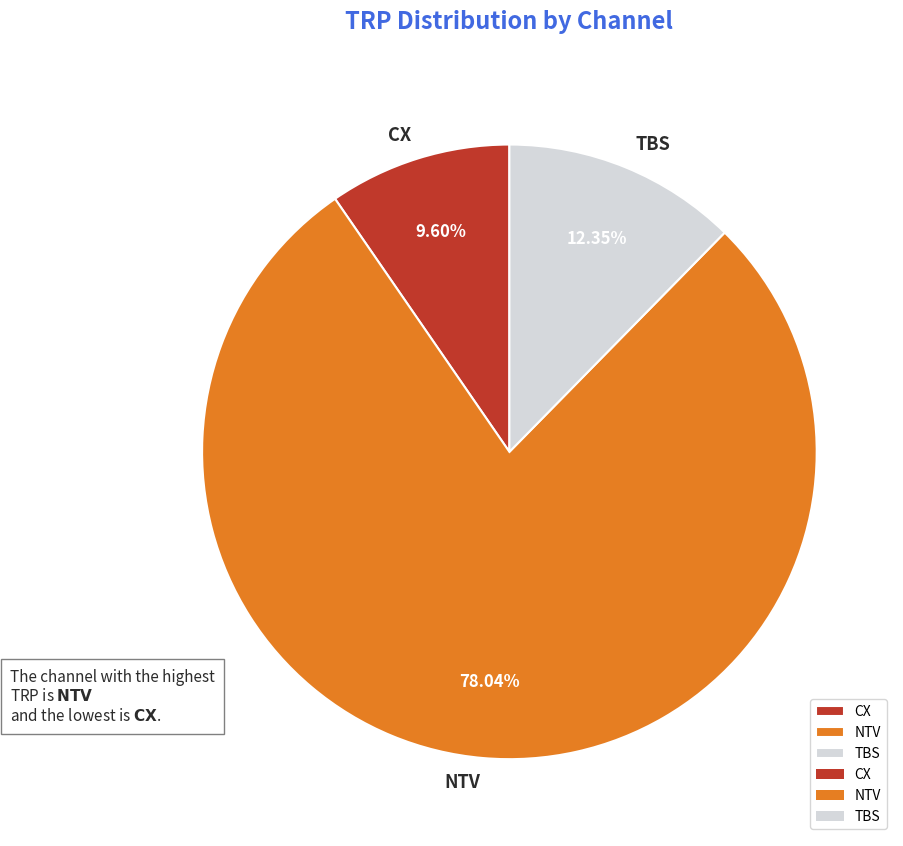

Rank the categories by value from highest to lowest.

NTV, TBS, CX